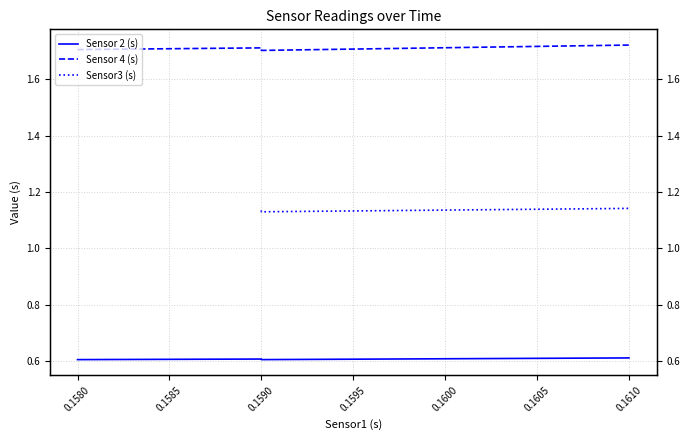

How many interior local peaks does the Sensor 2 (s) series have?

1